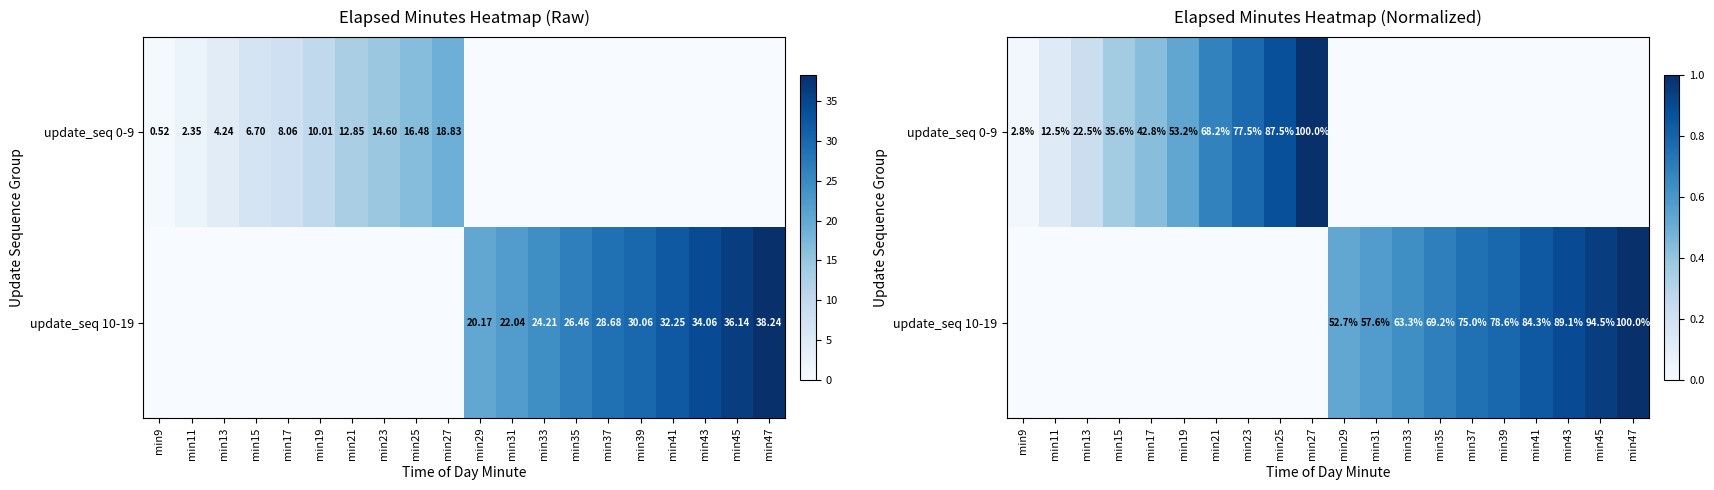

The update_seq 0-9 series shows 0.0 at min45. True or false?

True